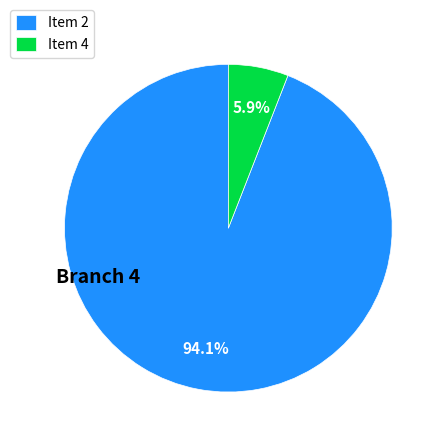

Which slice is the smallest?

Item 4